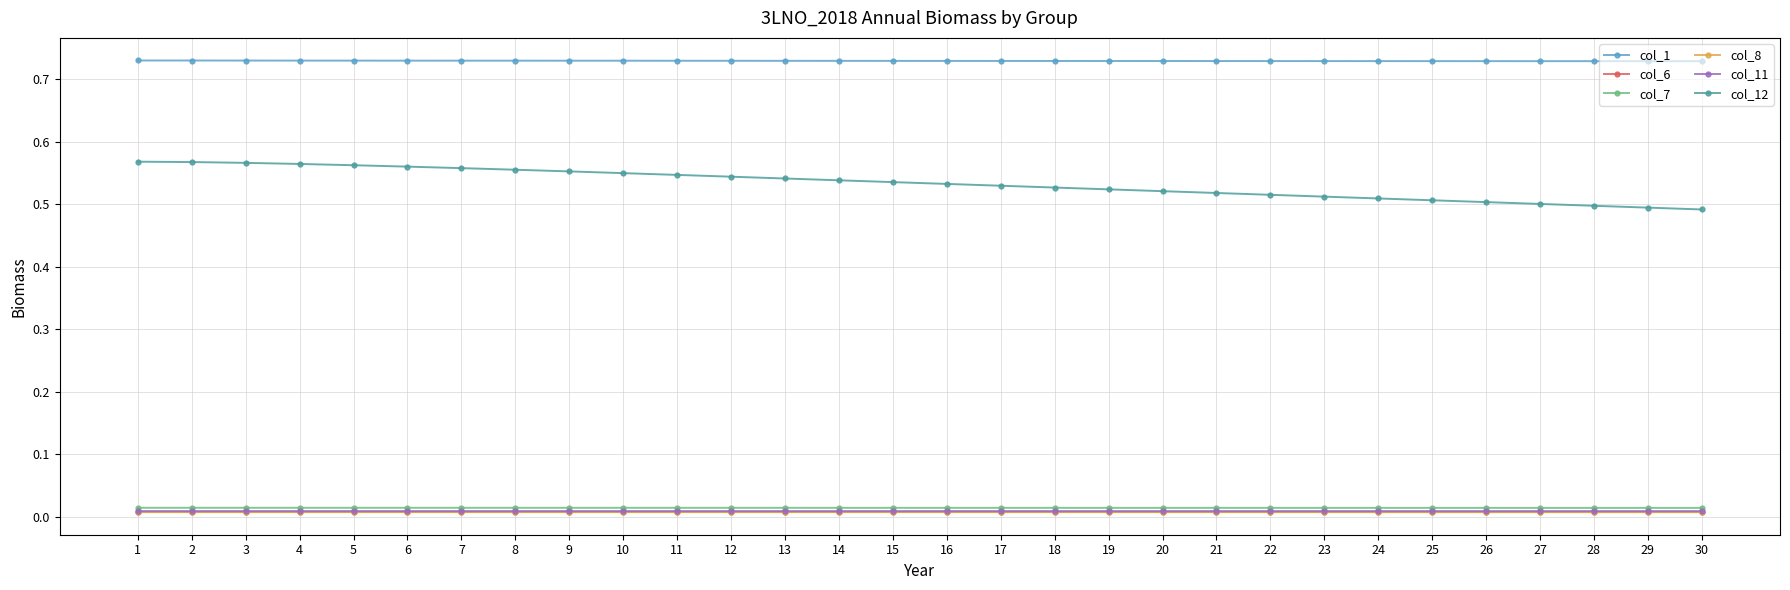

What are all the series names shown in the legend?

col_1, col_6, col_7, col_8, col_11, col_12